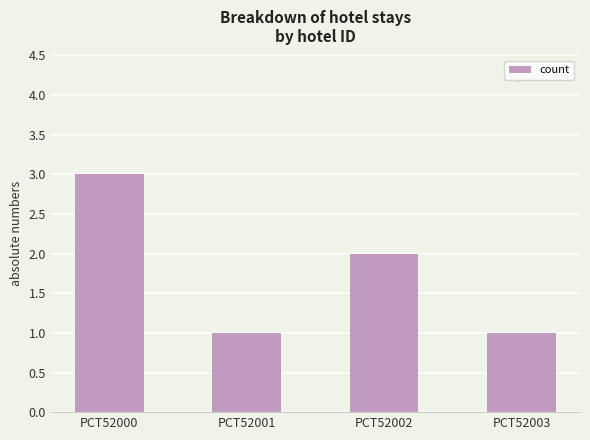

What is the maximum value shown in the chart?

3